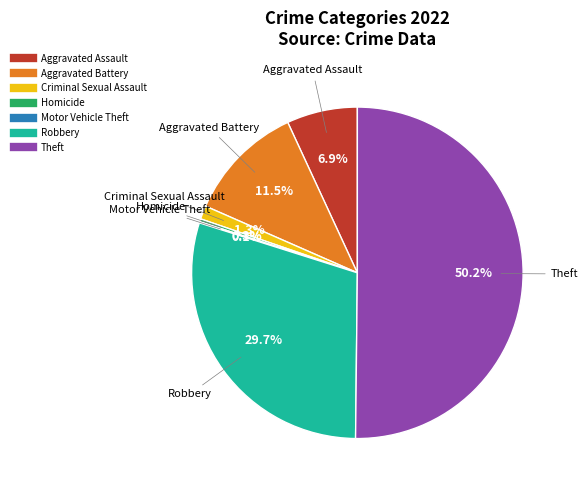

Which category has the biggest portion of the pie?

Theft